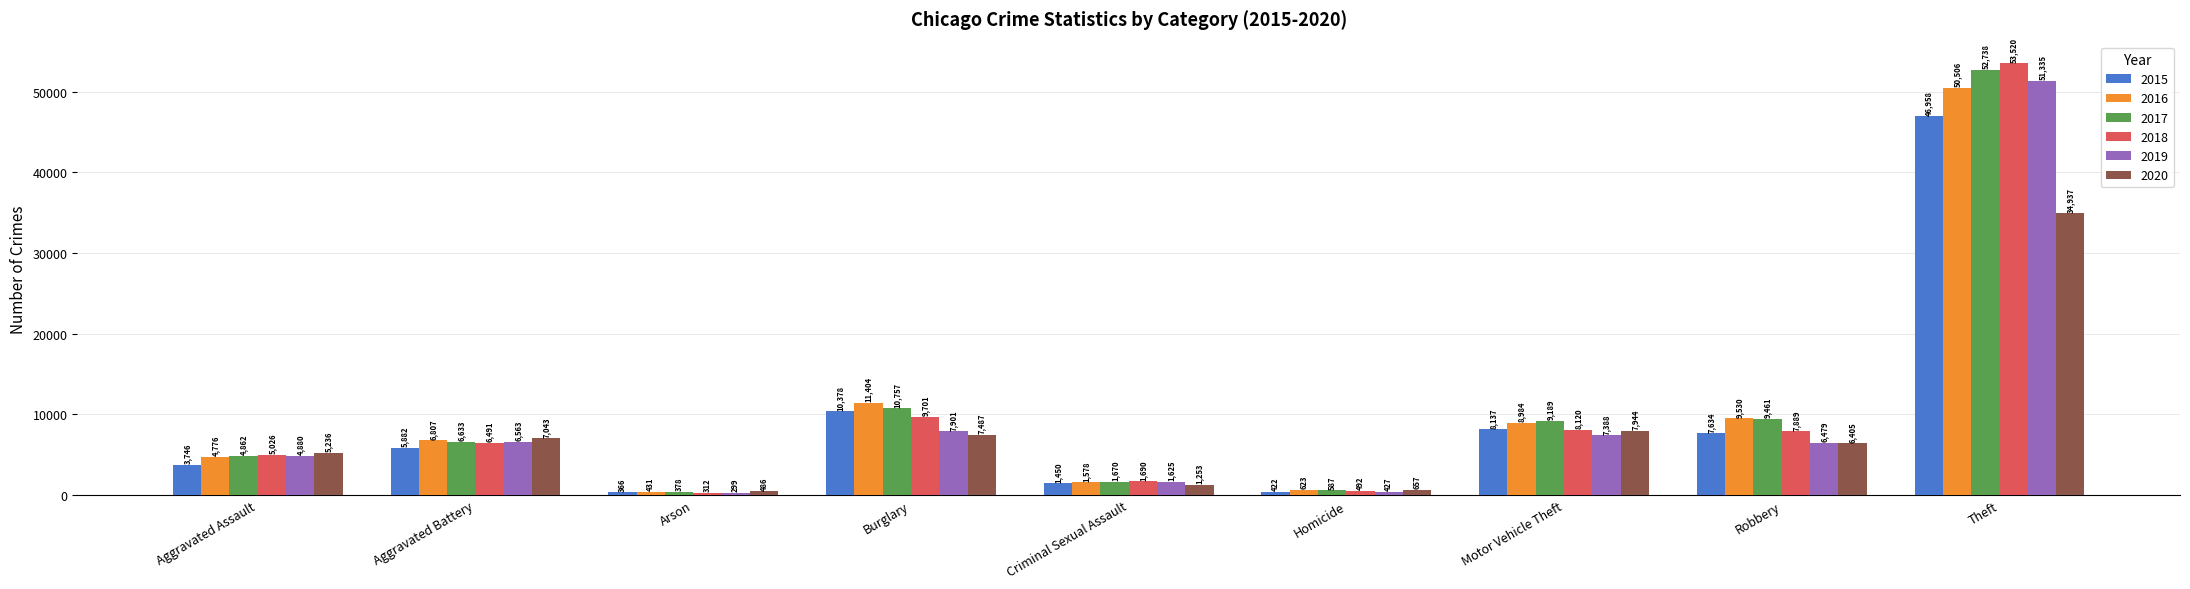

What is the difference between the second highest and minimum values in the 2015 series?

10012